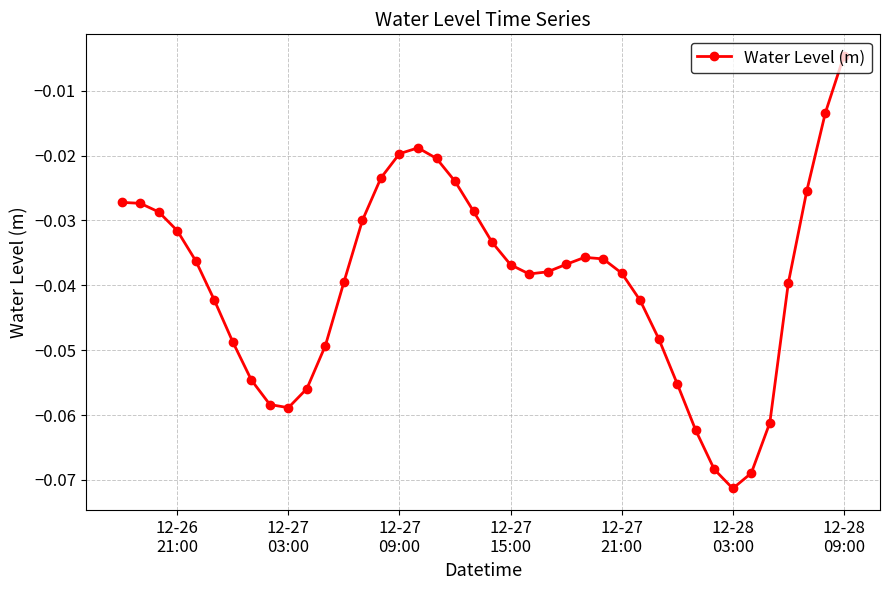

True or false: there are more than 1 points higher than both neighbors.

True